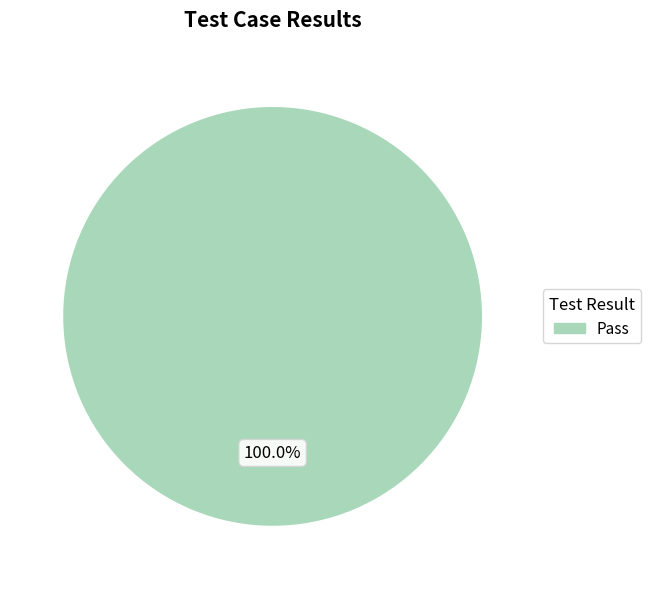

Does any single category account for the majority?

Yes